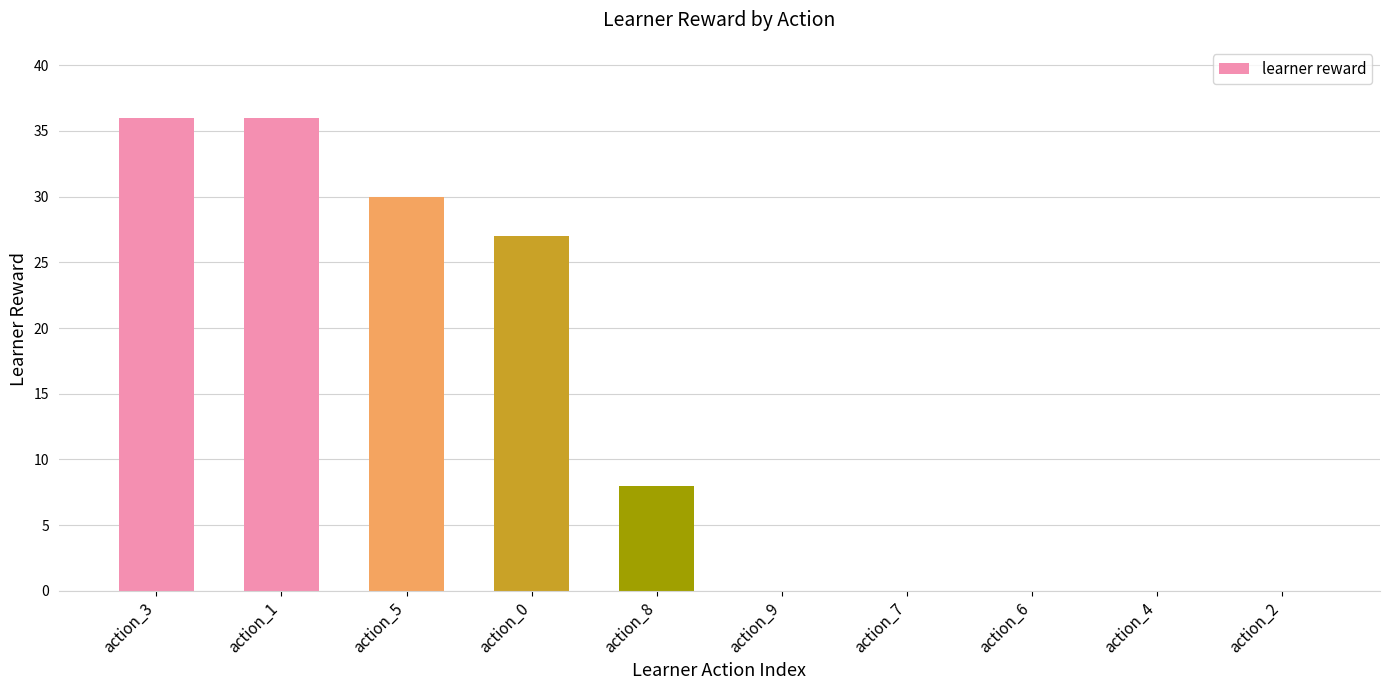

What is the maximum value shown in the chart?

36